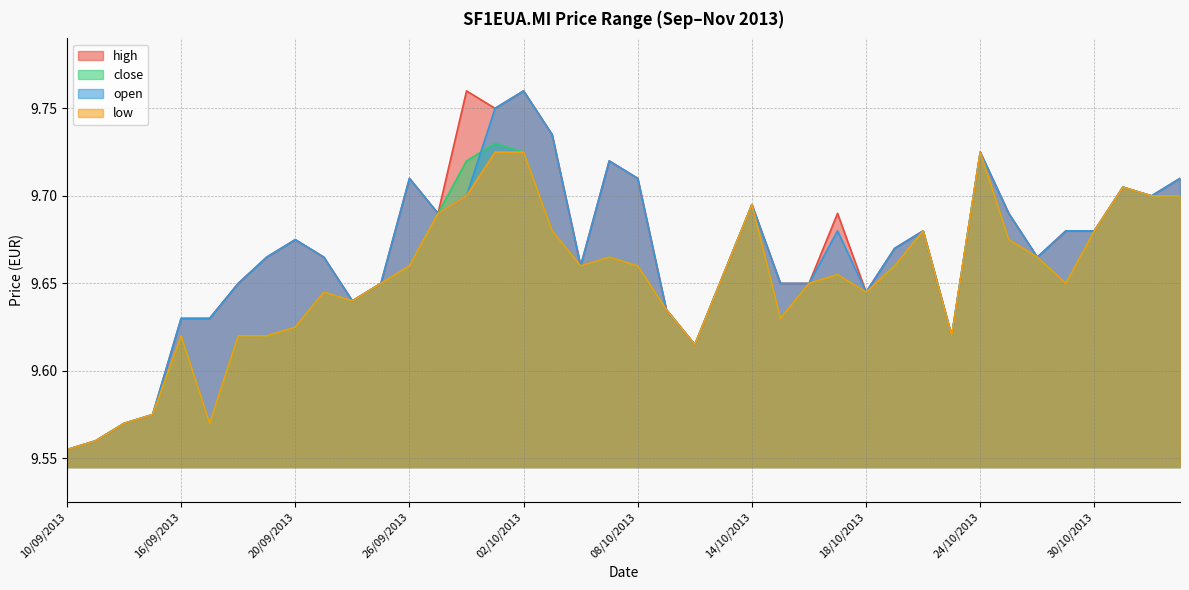

Count the close values in the range 9 to 10.

40